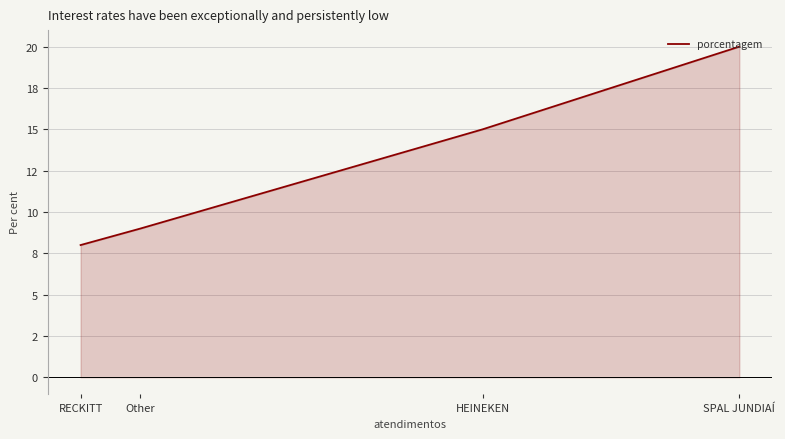

What value does the data have at Other, to the nearest 10?

10